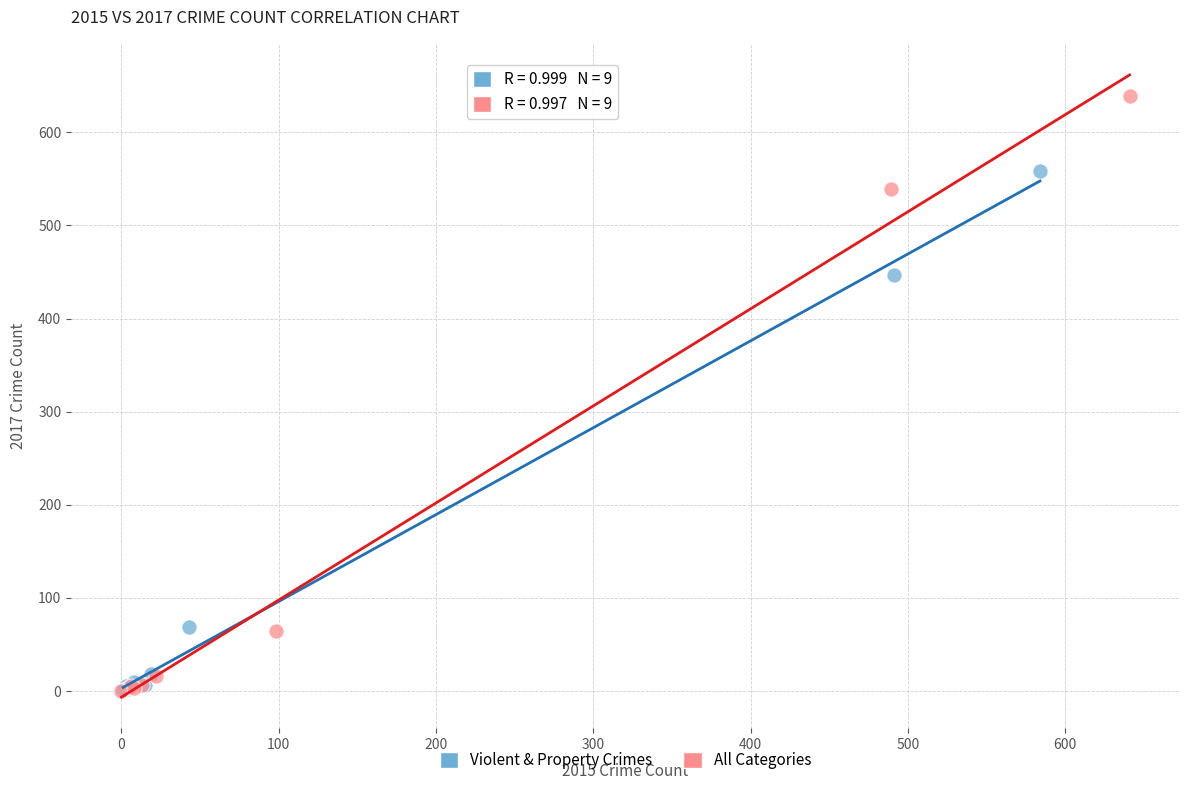

Which series has the widest spread of Y values?

All Categories